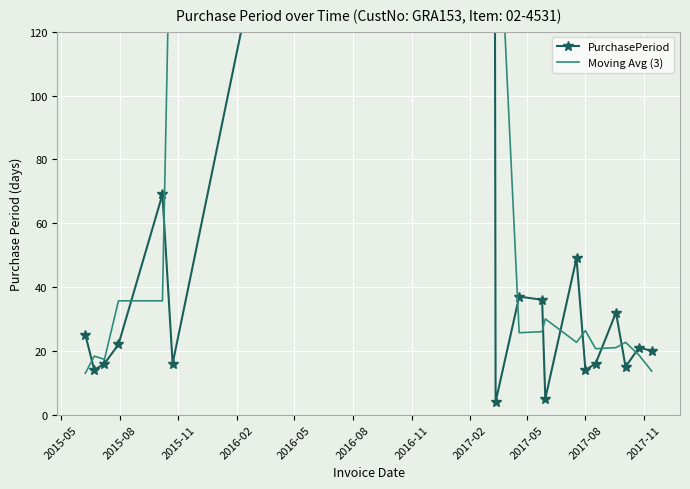

What is the value of the Moving Avg (3) point at the 13th from the left?

26.3